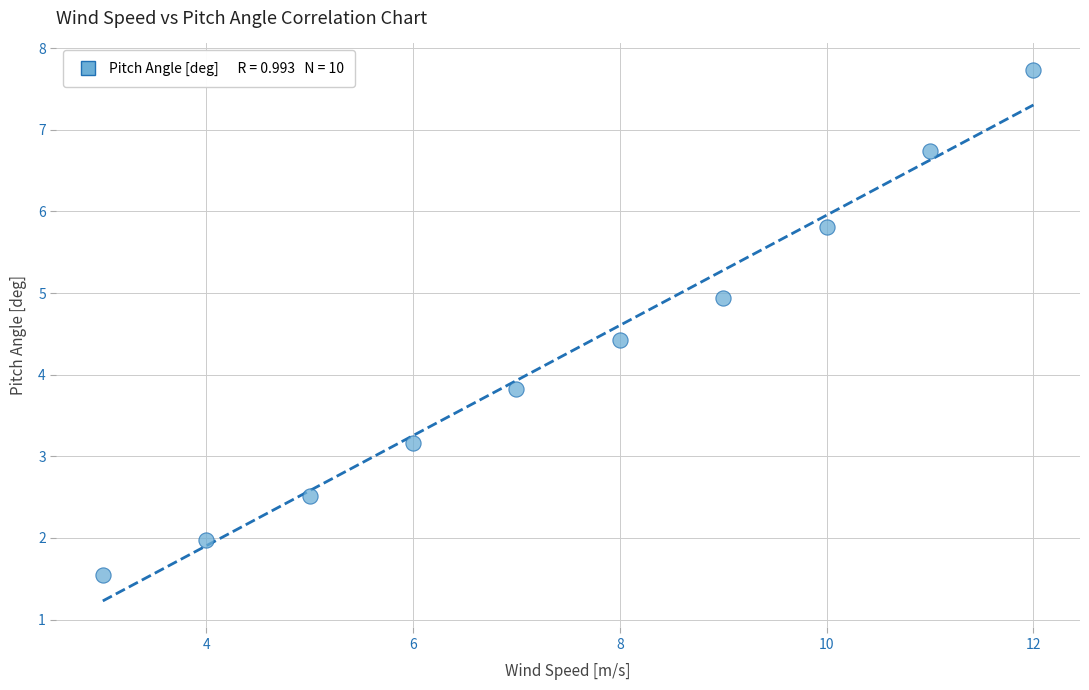

What is the range of Y values (max minus min)?

6.2